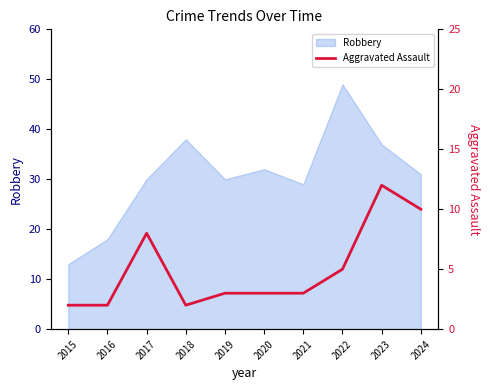

Which category has the lowest value in the Robbery series?

2015